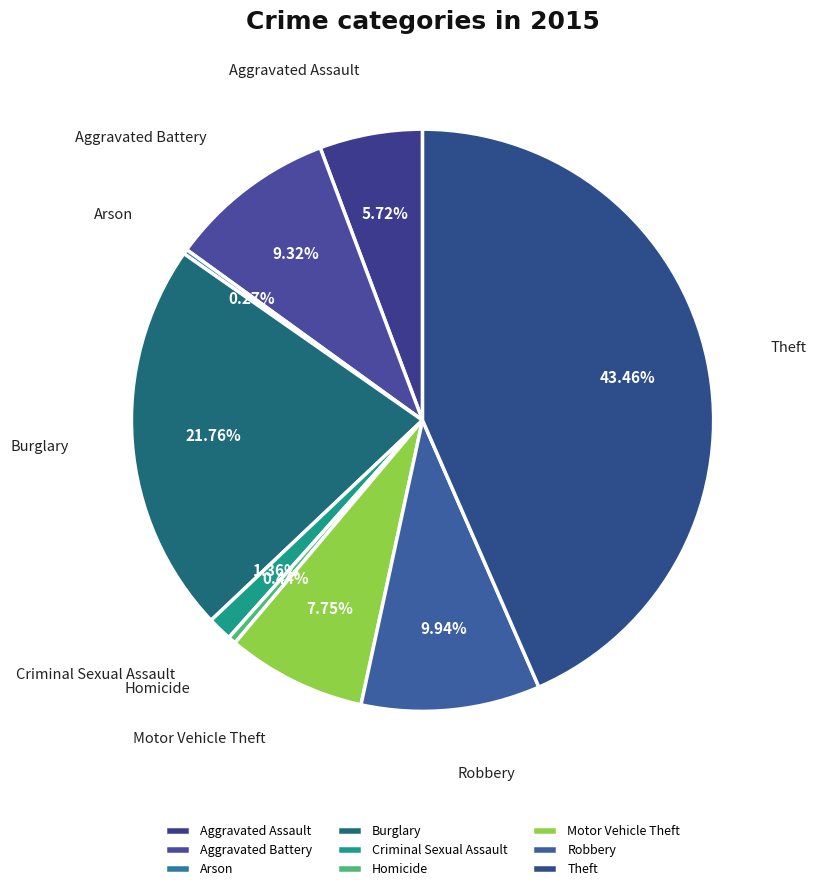

Does Burglary represent more than half of the total?

No